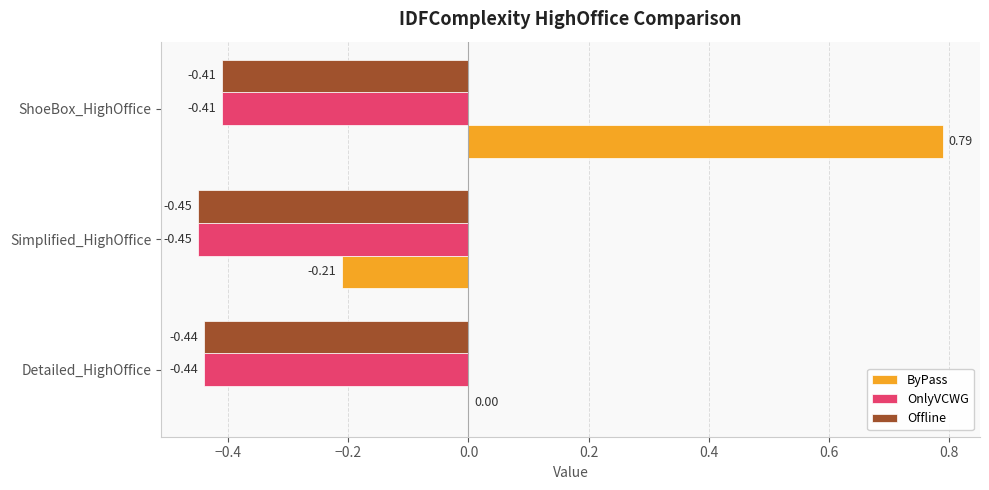

What is the sum of all ByPass values?

0.6